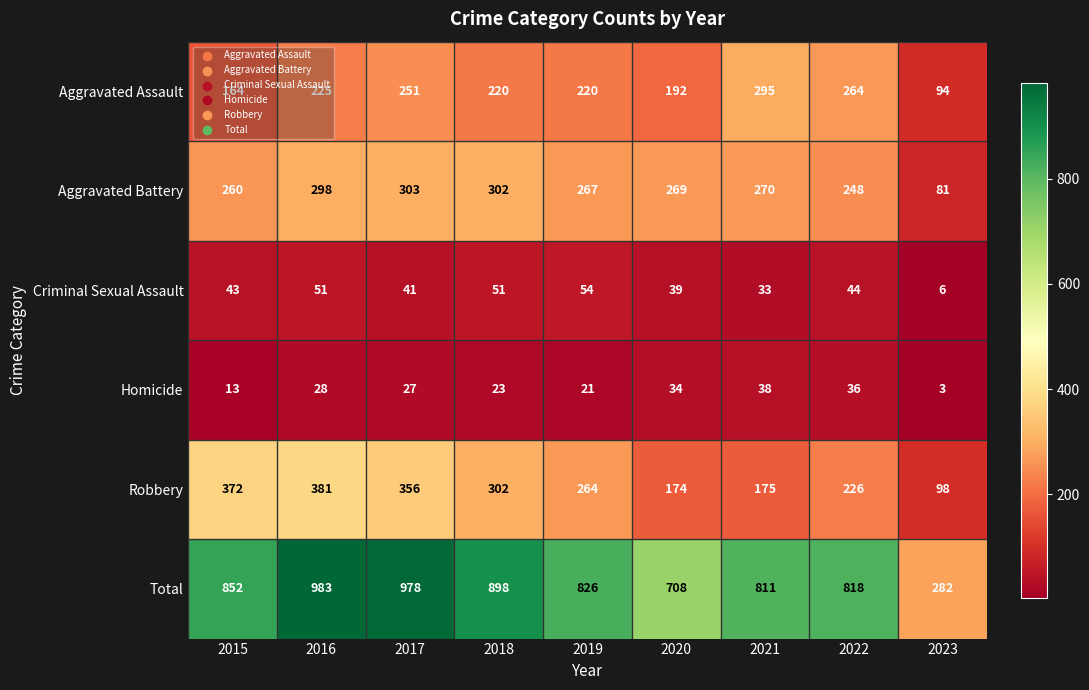

List the series in order of their peak value, highest first.

Total, Robbery, Aggravated Battery, Aggravated Assault, Criminal Sexual Assault, Homicide